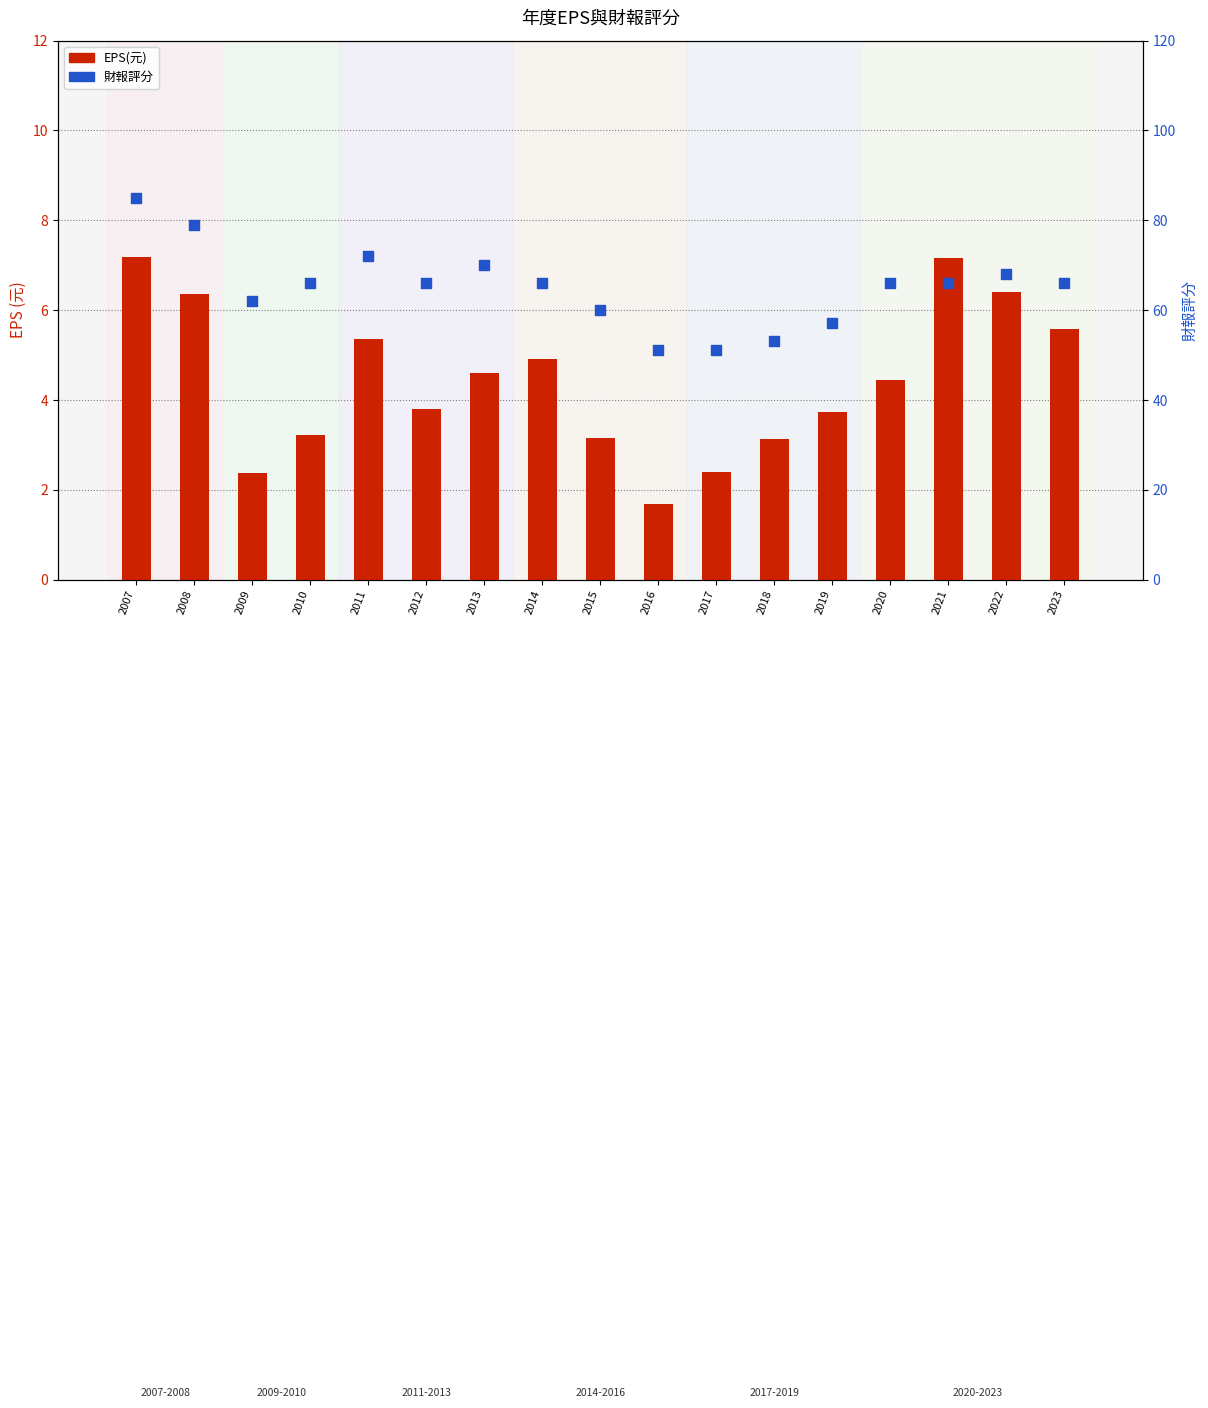

What is the total value across all series at 2009?

64.4